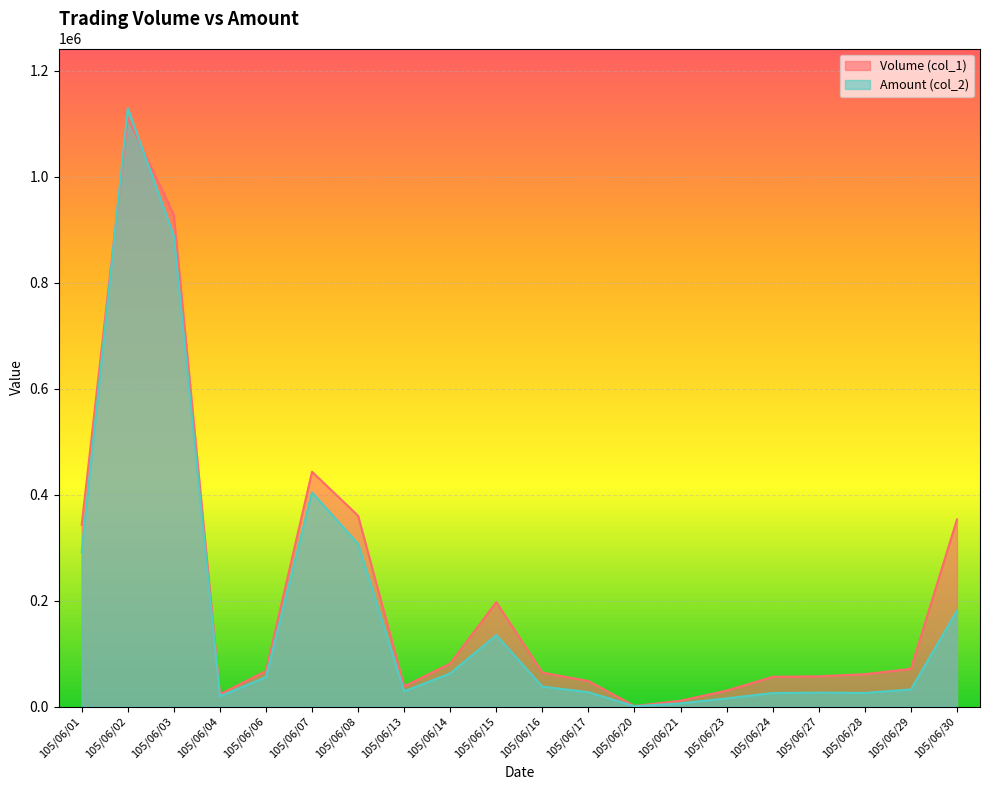

In Amount (col_2), how many points are higher than both neighbors (excluding endpoints)?

4